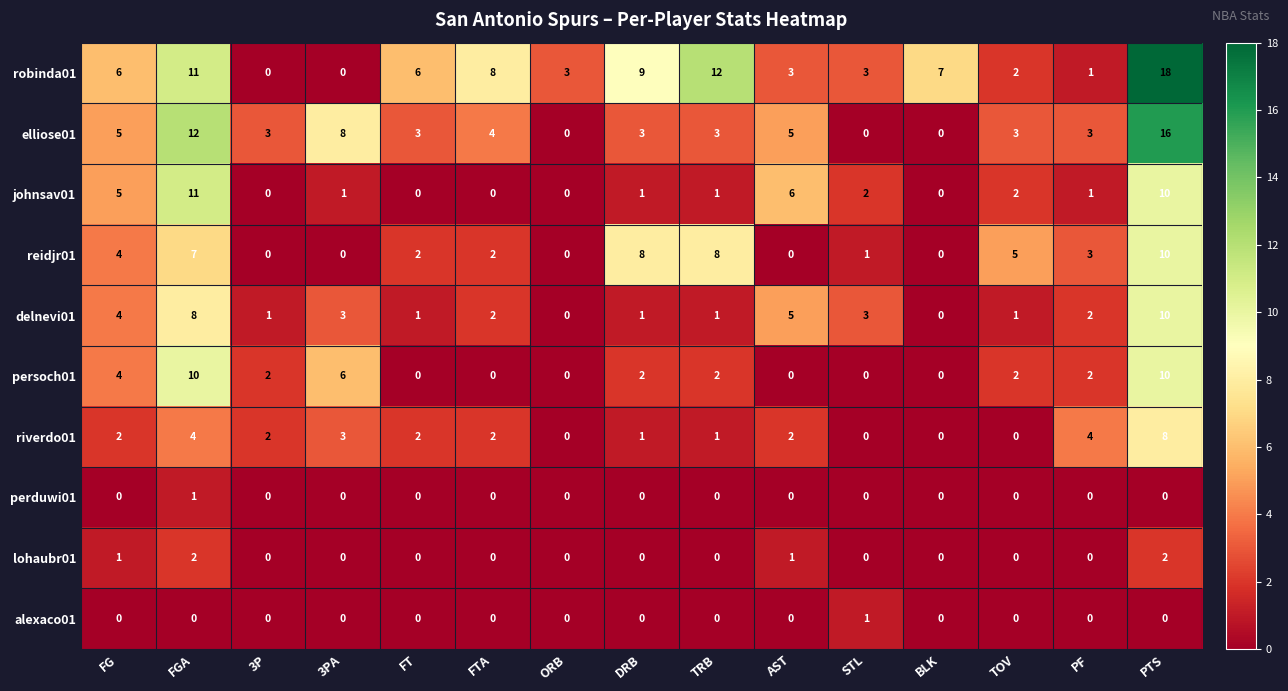

Which series has the widest spread of values?

robinda01